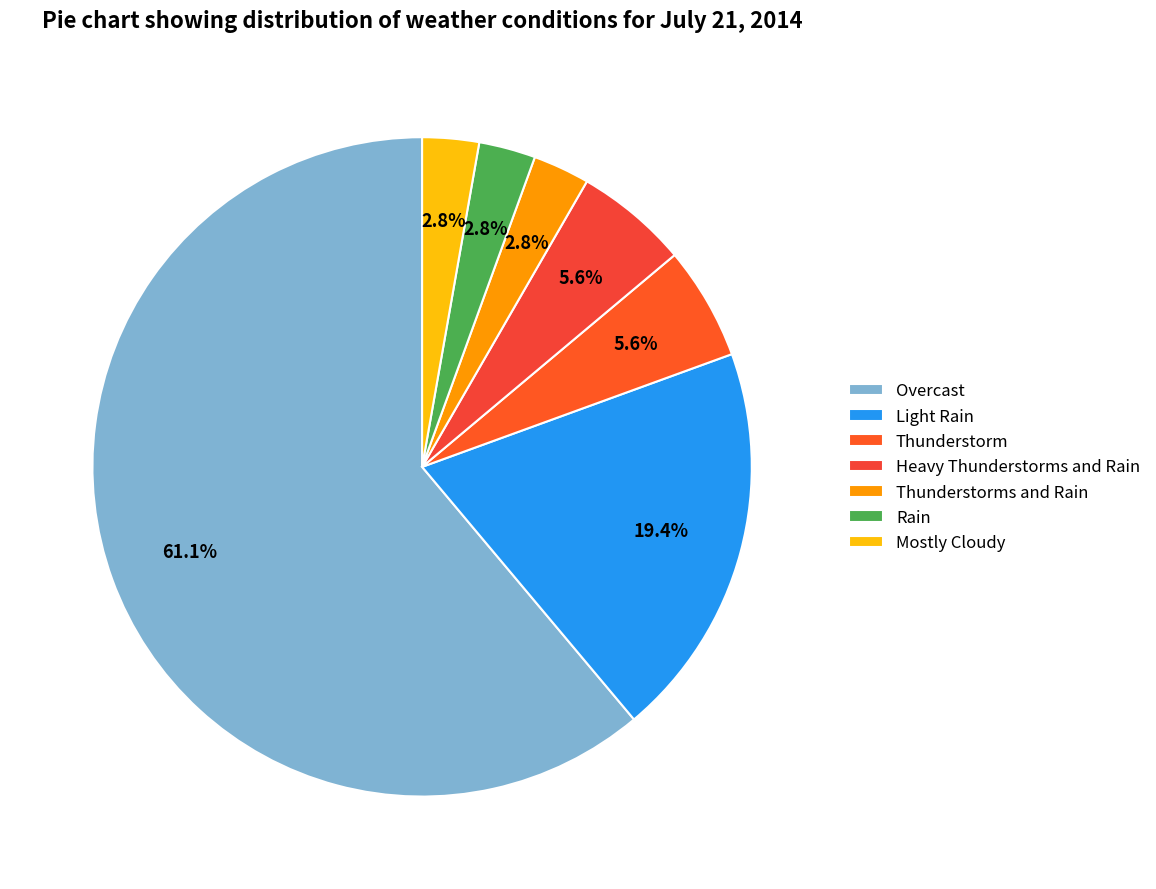

Between Thunderstorm and Mostly Cloudy, which is larger?

Thunderstorm